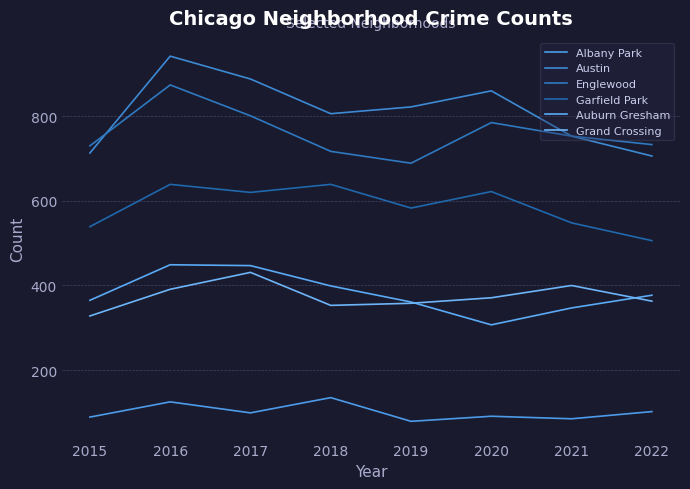

Count the number of data series in this chart.

6